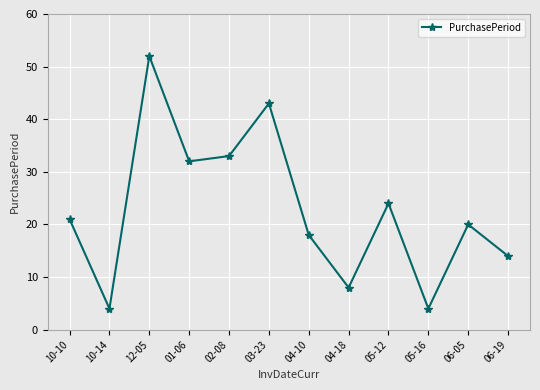

What is the difference between the values at 01-06 and 10-10?

11